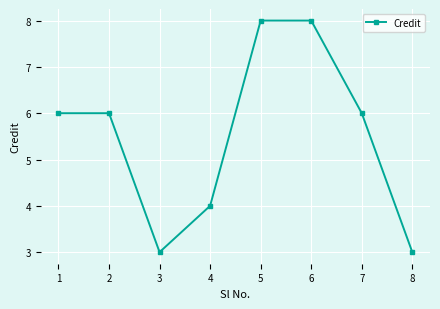

Approximately how many times larger is the value at 2 compared to 1?

1.0